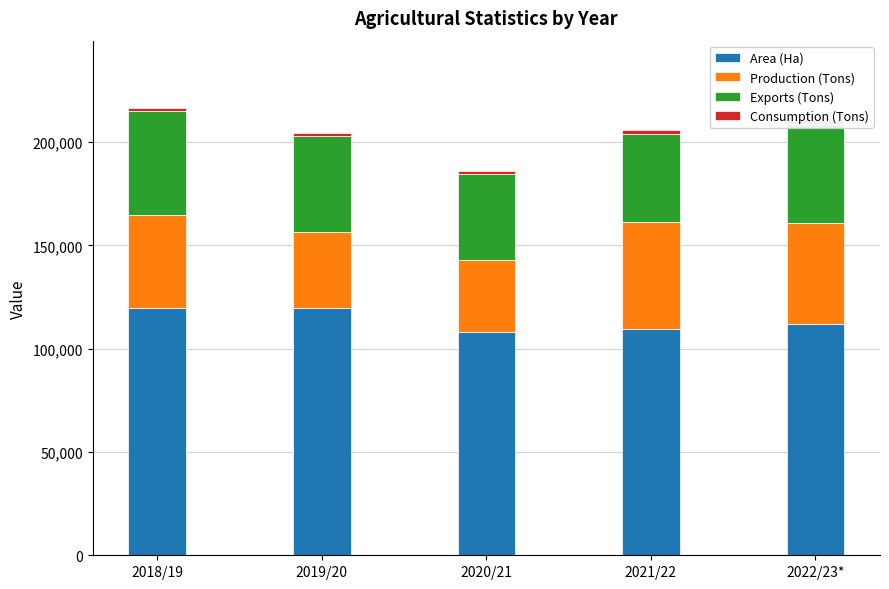

At how many categories does at least one series exceed 28617?

5